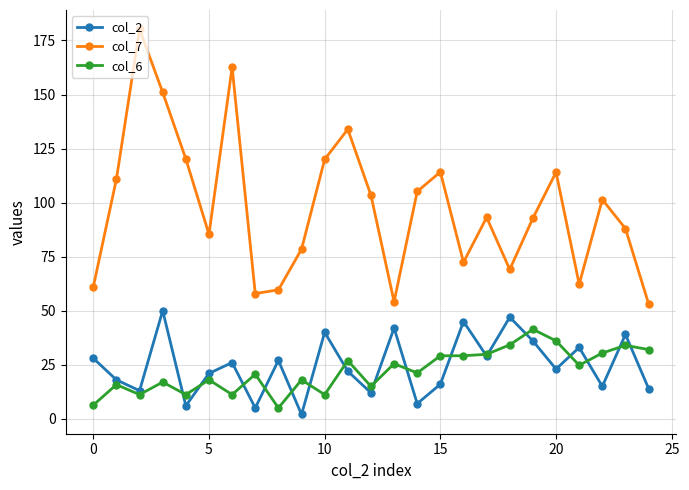

What is the average value of the col_7 series?

97.8